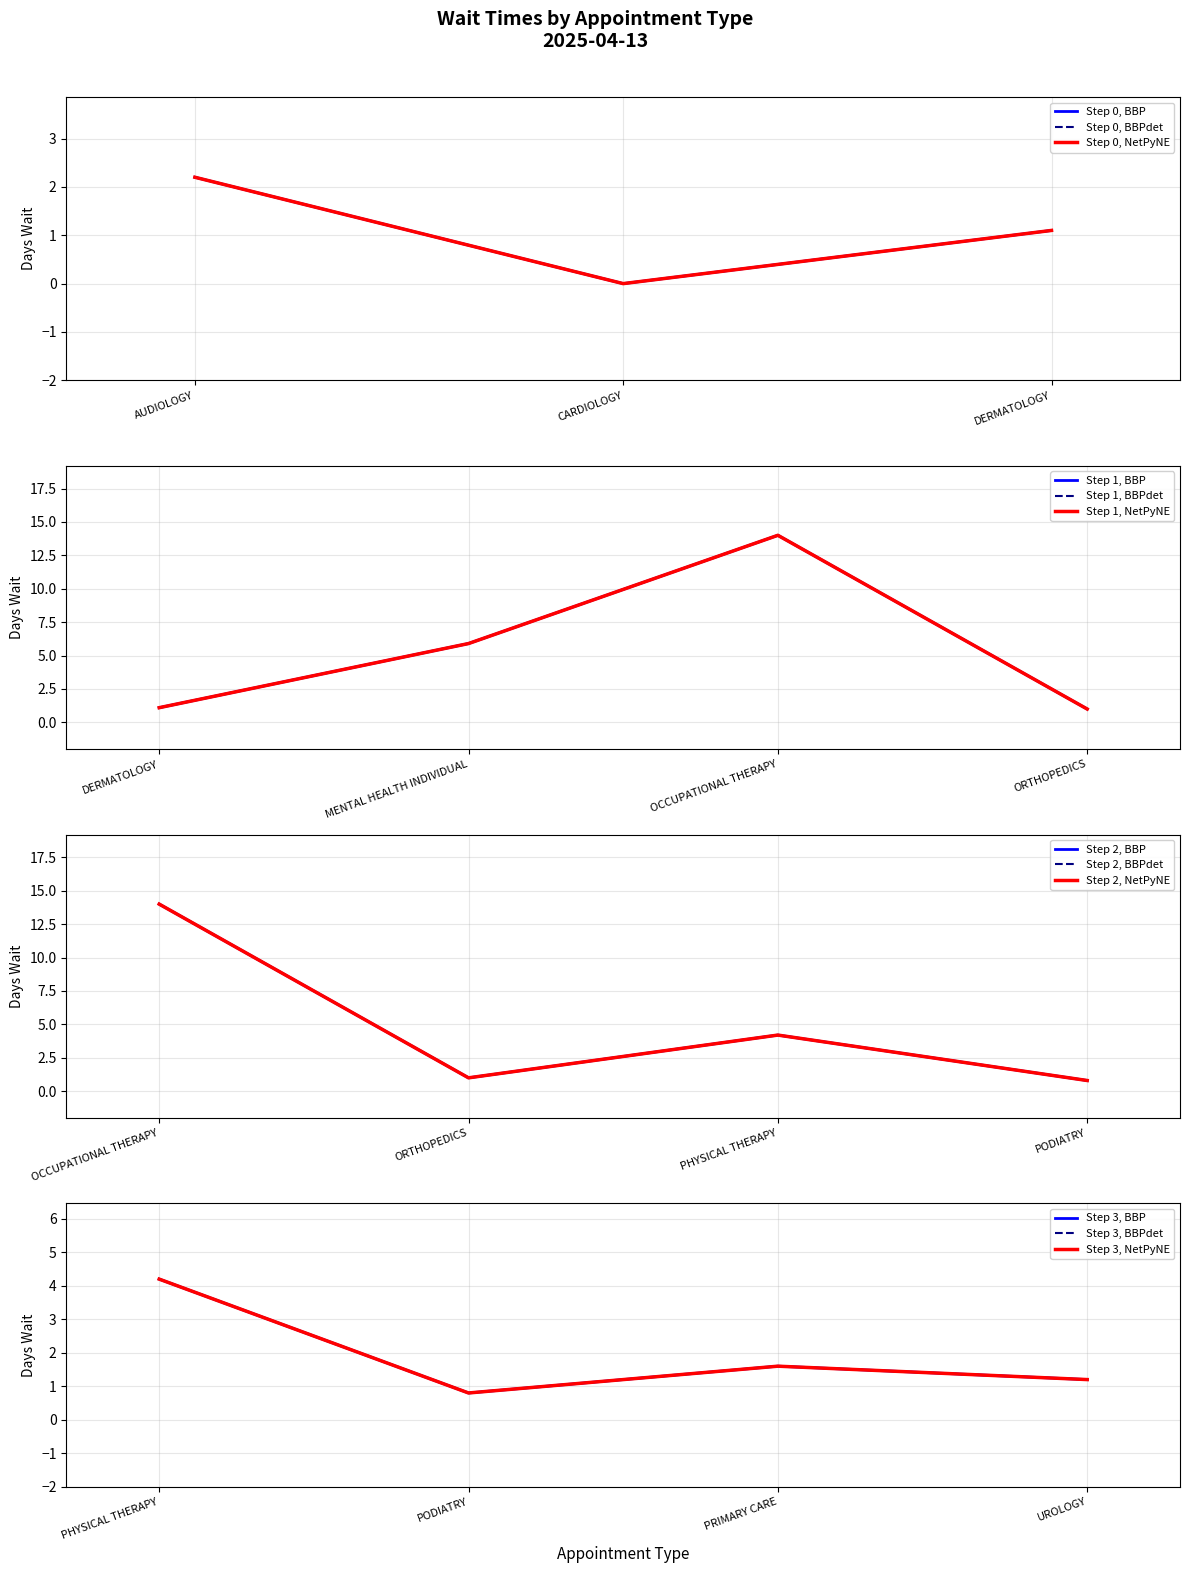

What is the difference between the second highest and minimum values?

5.9